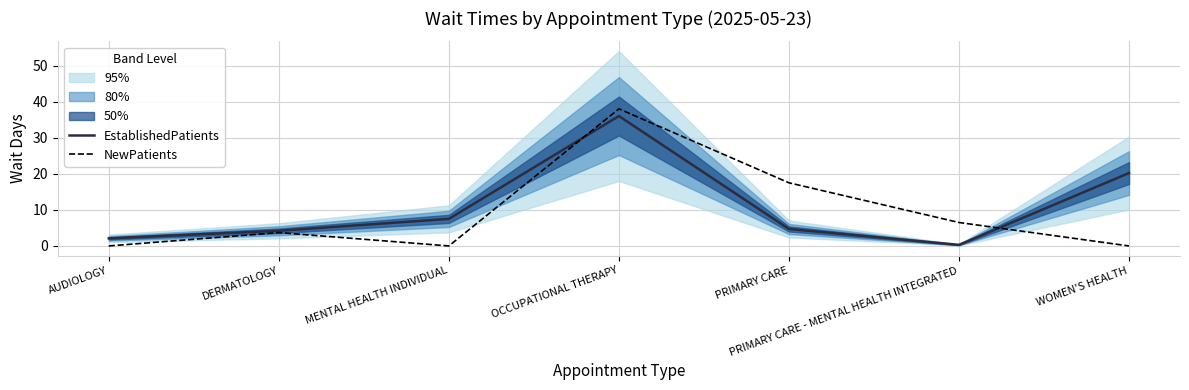

What is the label of the 2nd point from the right?

PRIMARY CARE - MENTAL HEALTH INTEGRATED